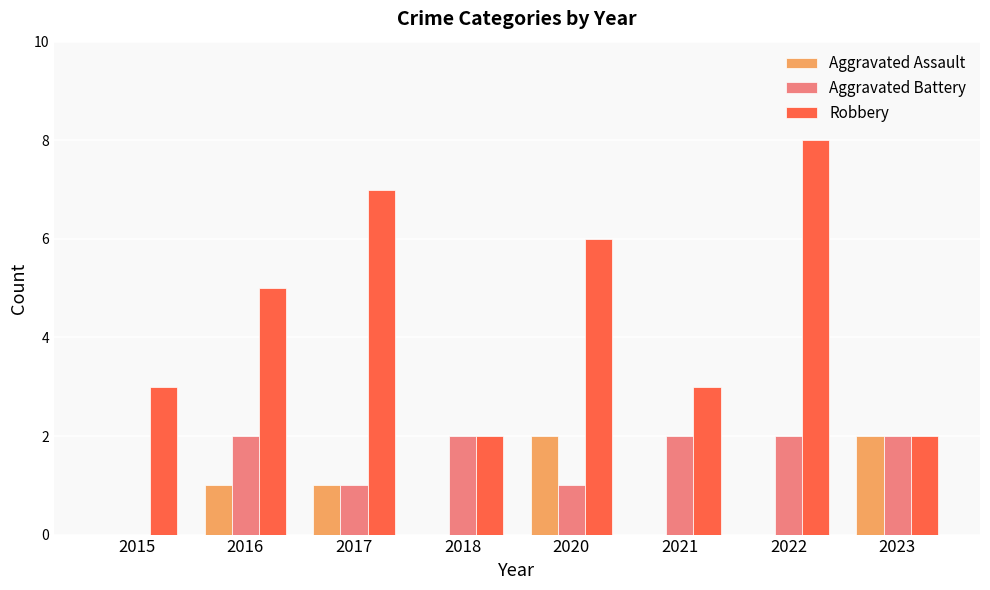

At which category is the sum across all series the highest?

2022